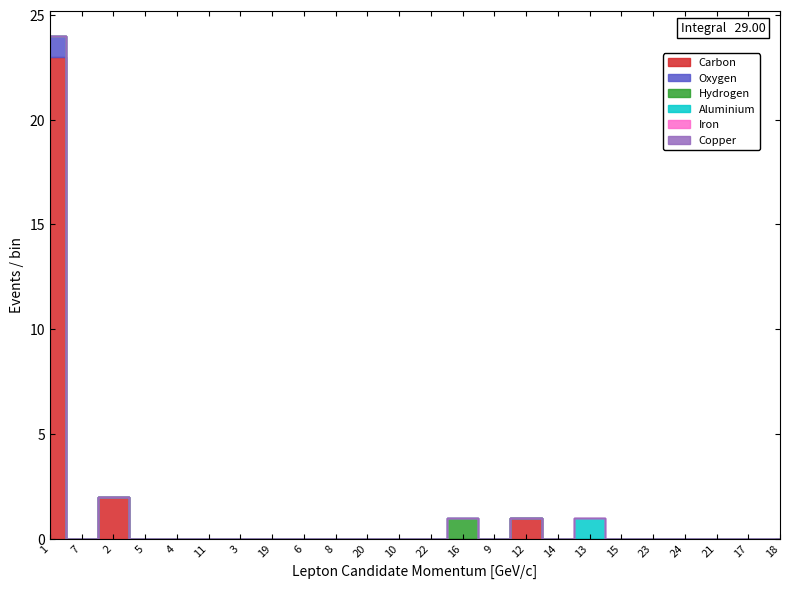

How many lines are shown in the chart?

6